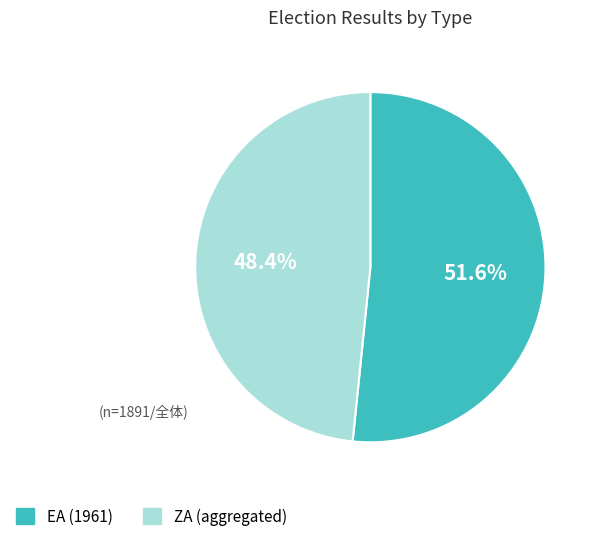

Count the number of slices in the pie.

2